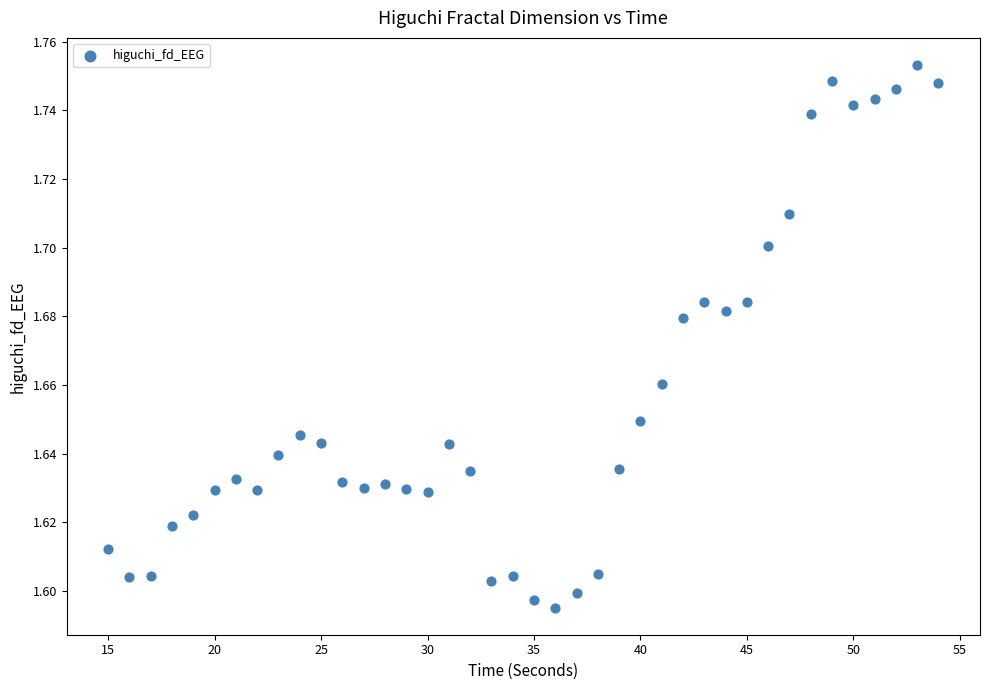

What is the range of X values (max minus min)?

39.0